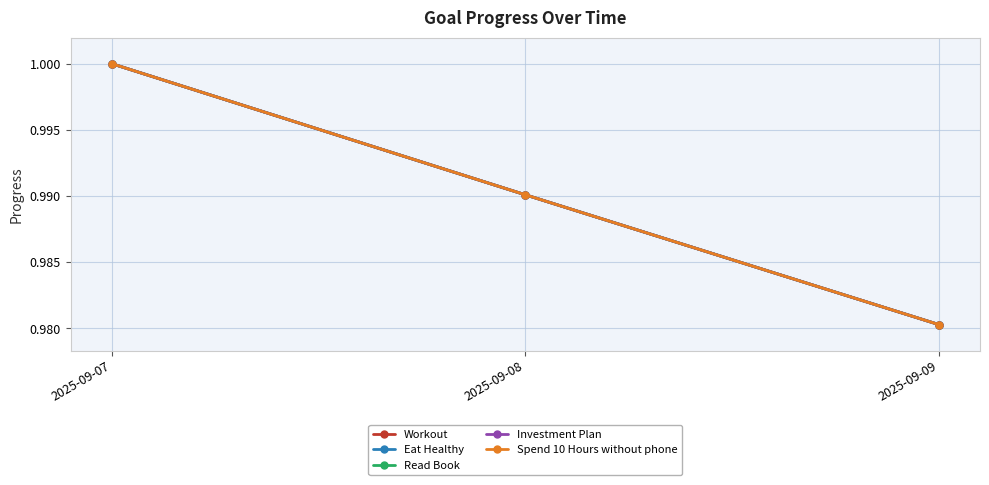

Does the chart have visible grid lines?

Yes